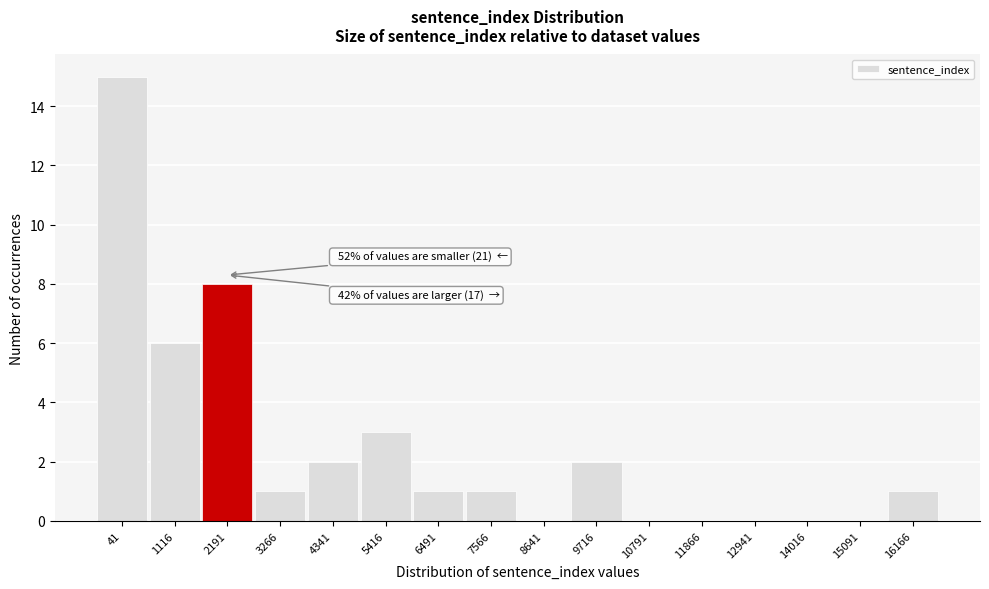

Reading left to right, extract all data points from this chart.

41=15	1116=6	2191=8	3266=1	4341=2	5416=3	6491=1	7566=1	8641=0	9716=2	10791=0	11866=0	12941=0	14016=0	15091=0	16166=1